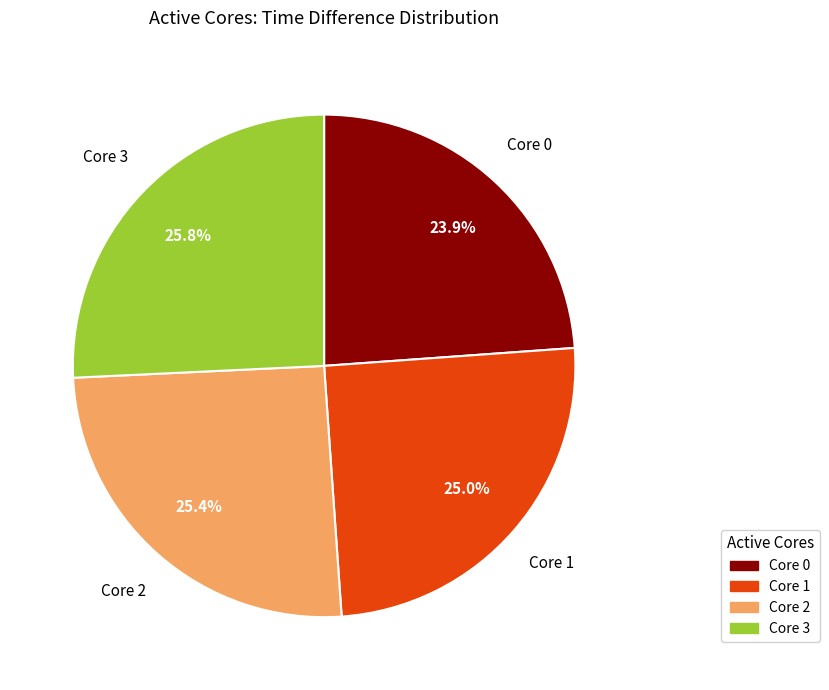

Does any single category account for the majority?

No